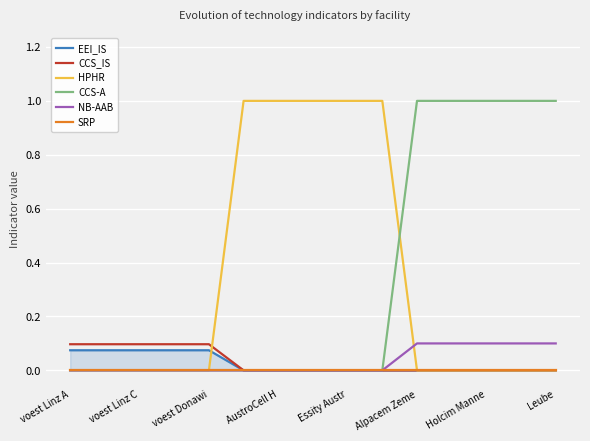

Reading left to right, list all the values displayed in this chart.

EEI_IS: 0.1	0.1	0.1	0.1	0.1	0.0	0.0	0.0	0.0	0.0	0.0	0.0	0.0	0.0	0.0
CCS_IS: 0.1	0.1	0.1	0.1	0.1	0.0	0.0	0.0	0.0	0.0	0.0	0.0	0.0	0.0	0.0
HPHR: 0.0	0.0	0.0	0.0	0.0	1.0	1.0	1.0	1.0	1.0	0.0	0.0	0.0	0.0	0.0
CCS-A: 0.0	0.0	0.0	0.0	0.0	0.0	0.0	0.0	0.0	0.0	1.0	1.0	1.0	1.0	1.0
NB-AAB: 0.0	0.0	0.0	0.0	0.0	0.0	0.0	0.0	0.0	0.0	0.1	0.1	0.1	0.1	0.1
SRP: 0.0	0.0	0.0	0.0	0.0	0.0	0.0	0.0	0.0	0.0	0.0	0.0	0.0	0.0	0.0